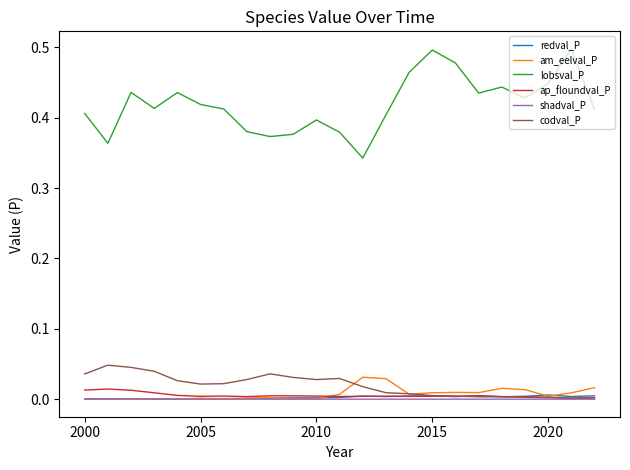

Which series has the largest total across all categories?

lobsval_P